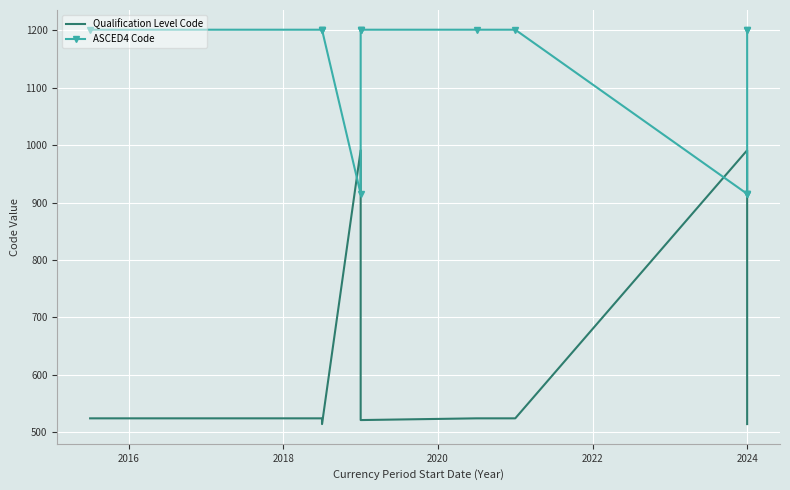

What is the difference between the second highest and second lowest values in the Qualification Level Code series?

477